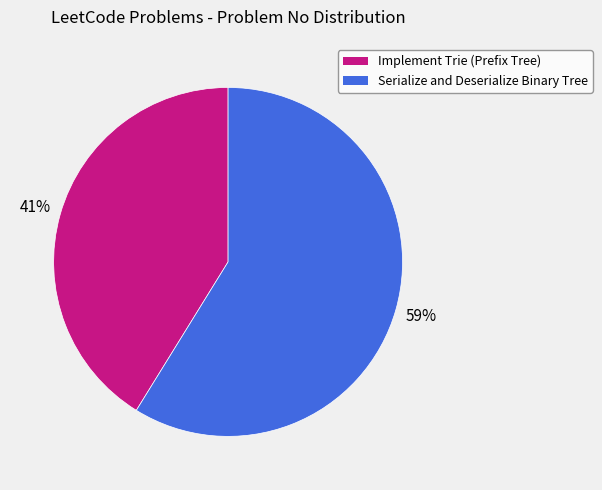

To the nearest percent, what is the average slice percentage?

50%